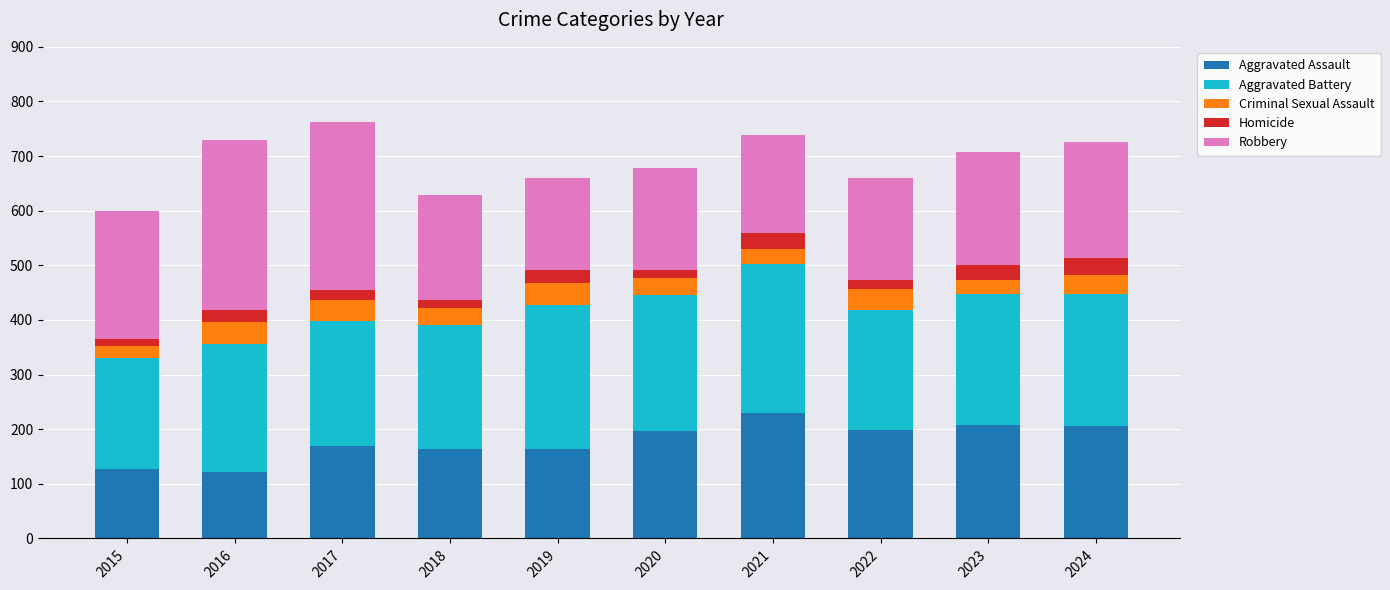

The Aggravated Assault series shows 325 at 2020. True or false?

False